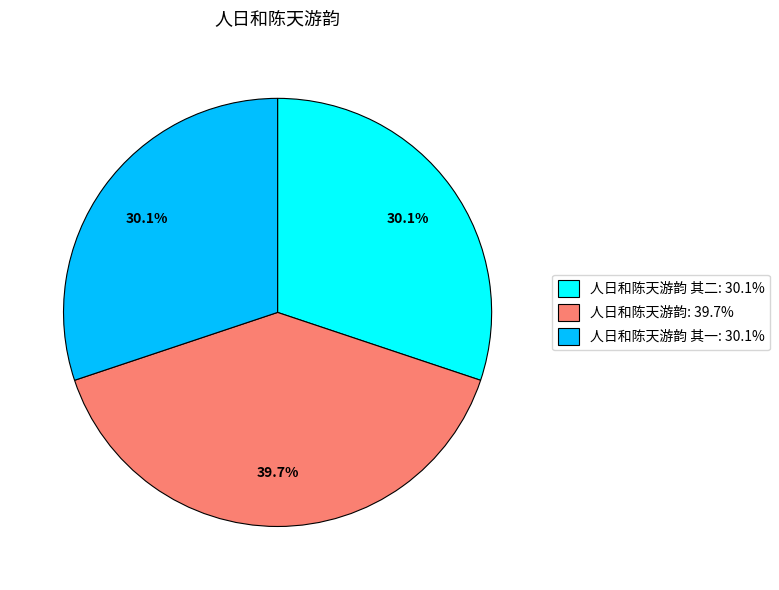

What percentage do 人日和陈天游韵: 39.7% and 人日和陈天游韵 其一: 30.1% together represent?

69.9%